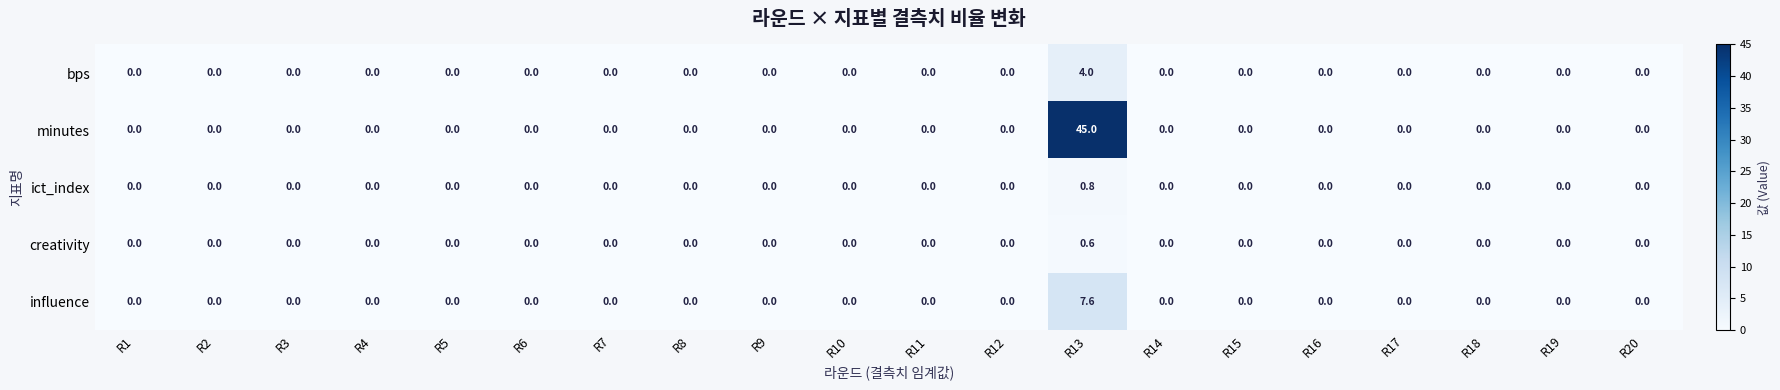

True or false: influence has a value of 0.0 at R16.

True